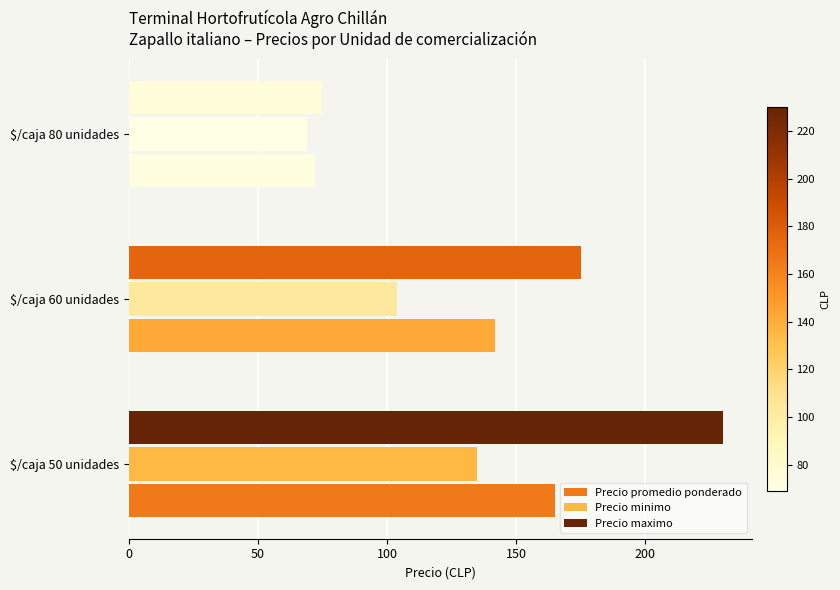

The value of Precio minimo at $/caja 80 unidades is 27. True or false?

False